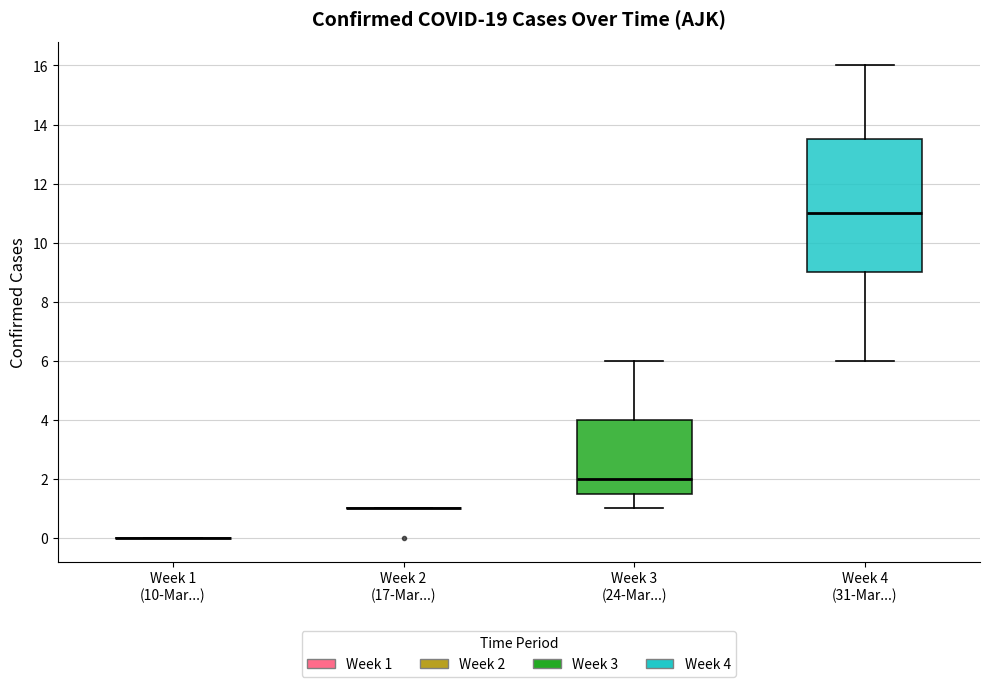

Reading left to right, transcribe this box plot: for each box, give where its median line is, the range the box spans, and where its two whiskers end, as read against the y-axis. The values are not printed on the chart, so give them approximately, as read against the axis.

Week 1 (10-Mar...): box collapsed to a line at 0.0, whiskers 0.0 to 0.0
Week 2 (17-Mar...): box collapsed to a line at 1.0, whiskers 1.0 to 1.0
Week 3 (24-Mar...): median 2.0, box 1.6 to 4.0, whiskers 1.0 to 6.0
Week 4 (31-Mar...): median 11.0, box 9.0 to 13.6, whiskers 6.0 to 16.0